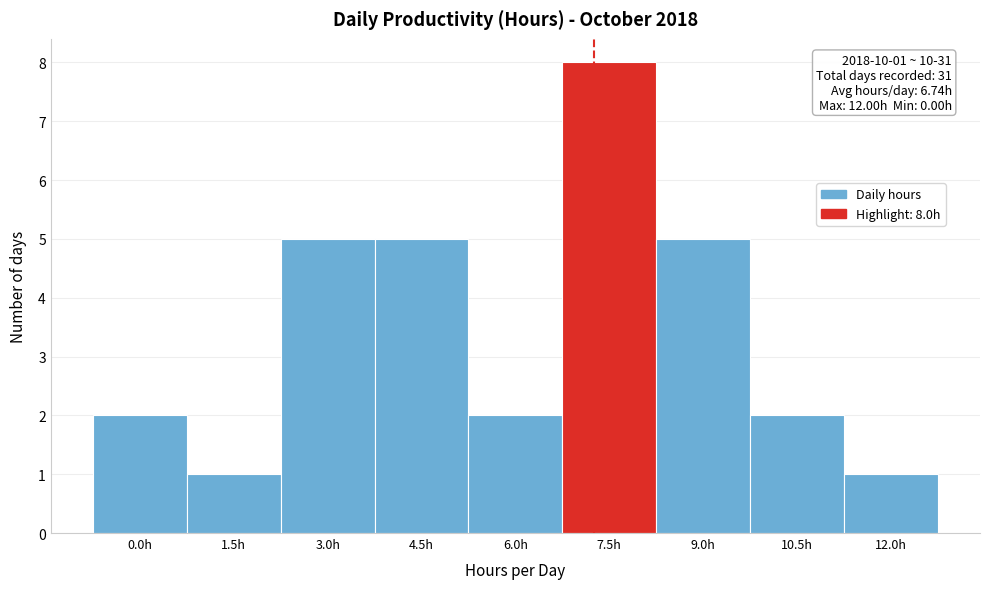

Reading left to right, extract all data points from this chart.

2	1	5	5	2	8	5	2	1